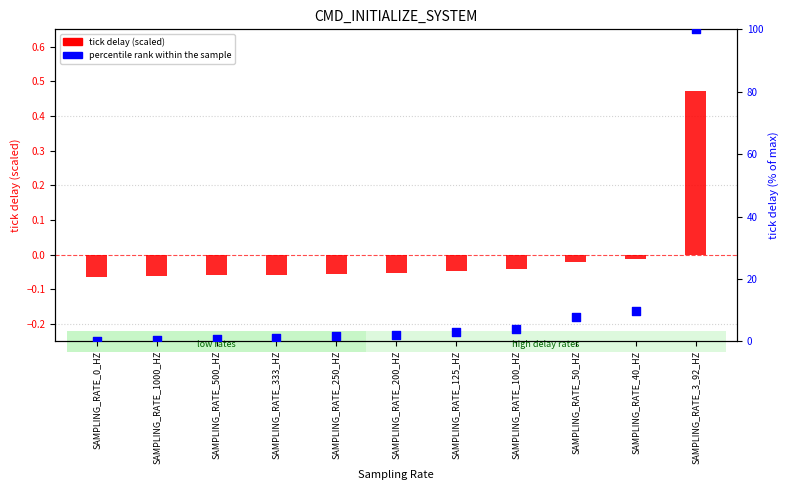

Which series has the largest total across all categories?

percentile rank within the sample